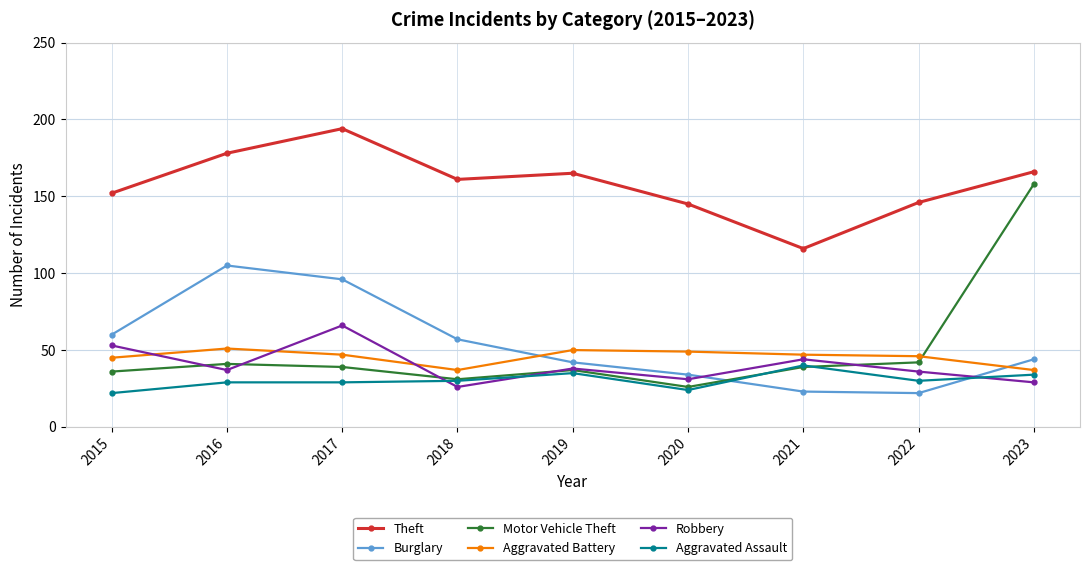

What is the sum of all Theft values?

1423